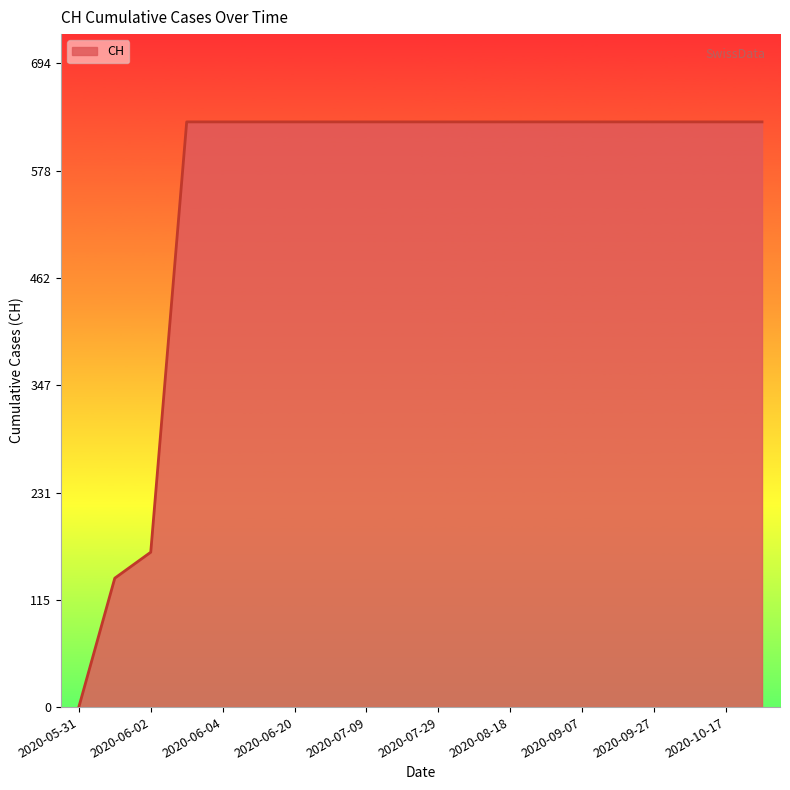

Does the chart have visible grid lines?

No